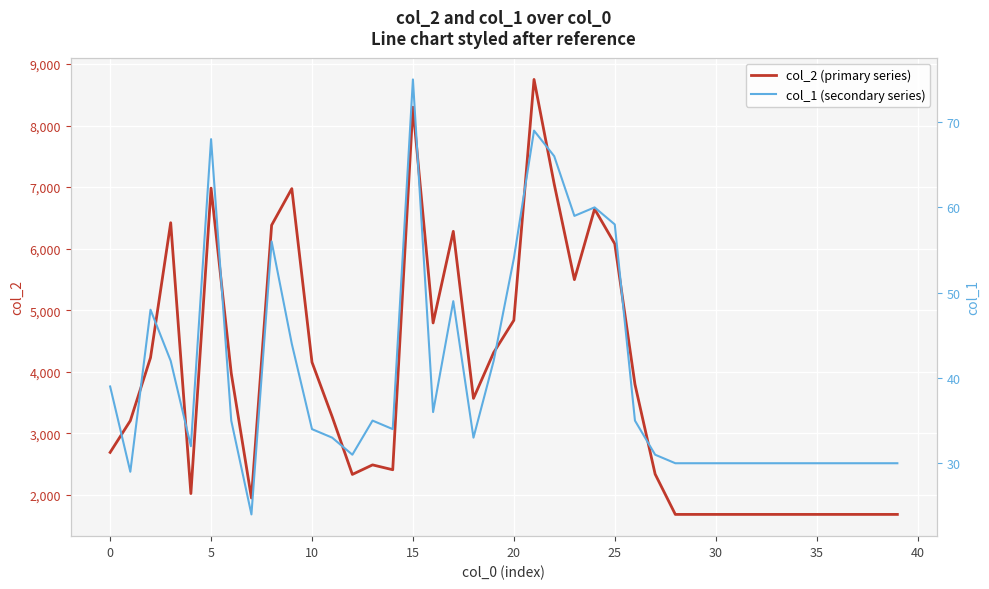

What is the value of the col_2 (primary series) point at the 15th from the left?

2406